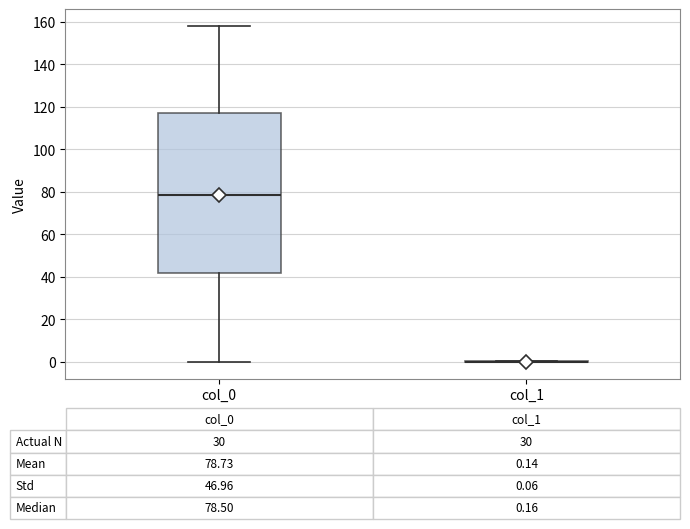

Comparing the boxes themselves (not the whiskers), which one is the tallest?

col_0